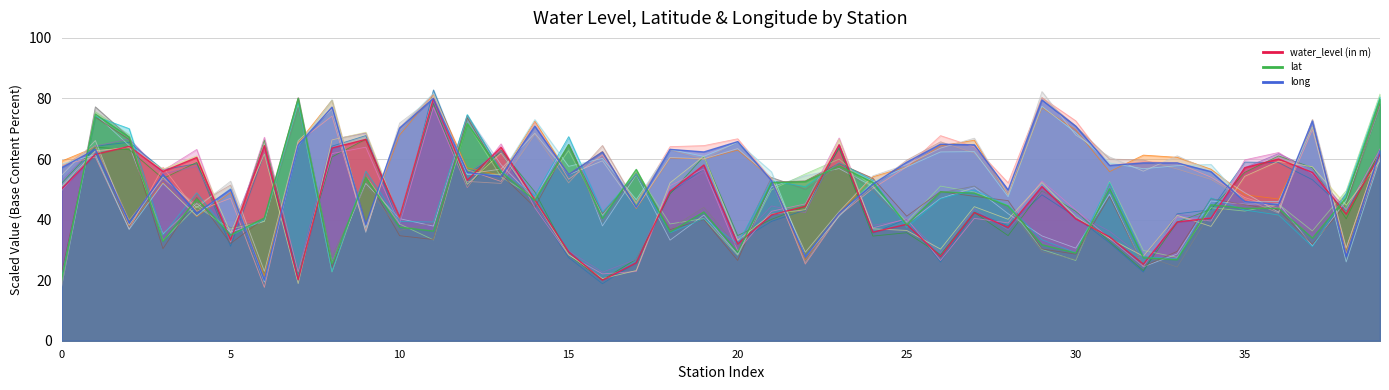

What is the value of the lat point at the 35th from the left?

44.9